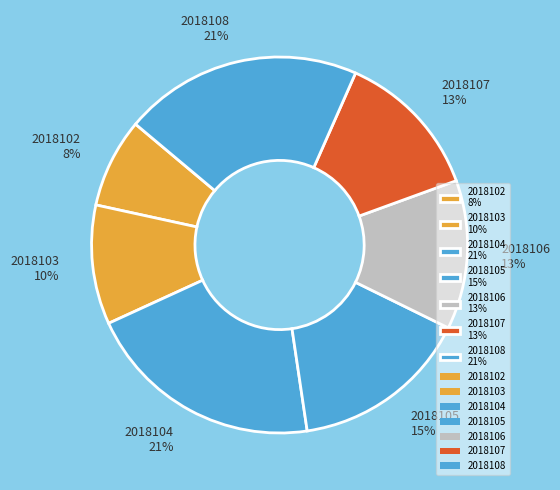

The 2018106 slice represents 21% of the pie. True or false?

False